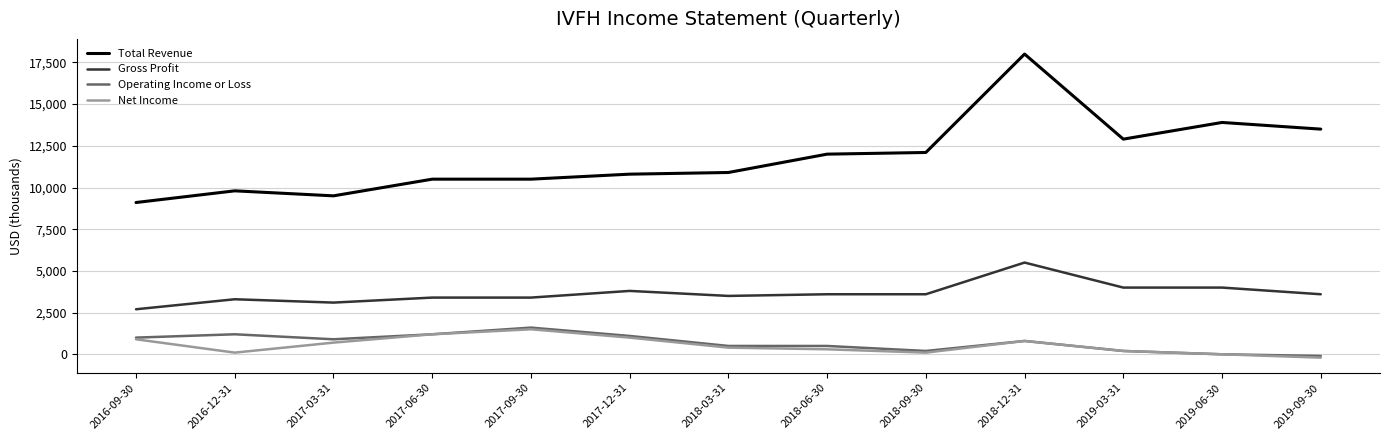

Which series has the largest total across all categories?

Total Revenue